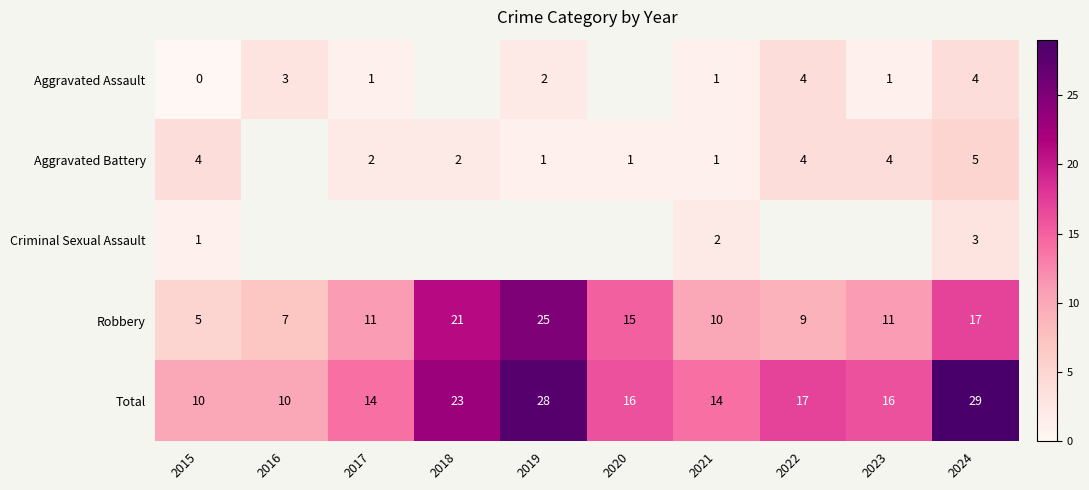

What is the greatest value displayed?

29.0